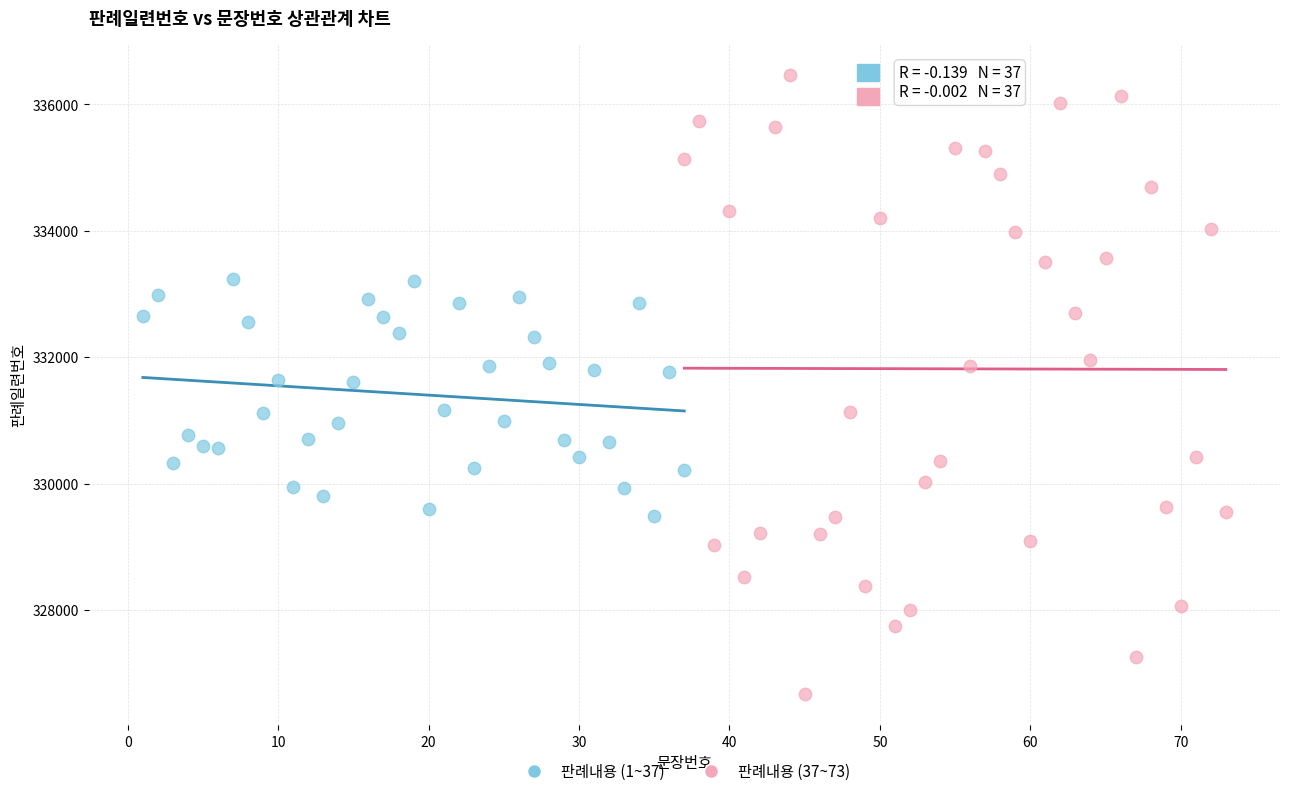

Which series reaches the maximum Y coordinate?

판례내용 (37~73)